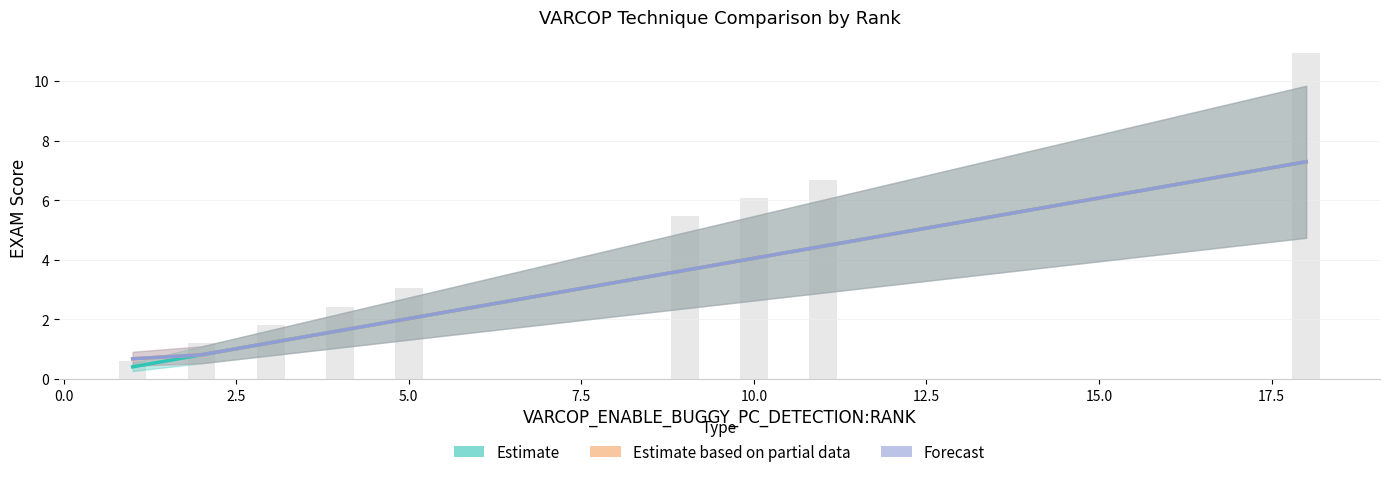

The value of Forecast (Disable Buggy PC) at 5.0 is 0.6. True or false?

False